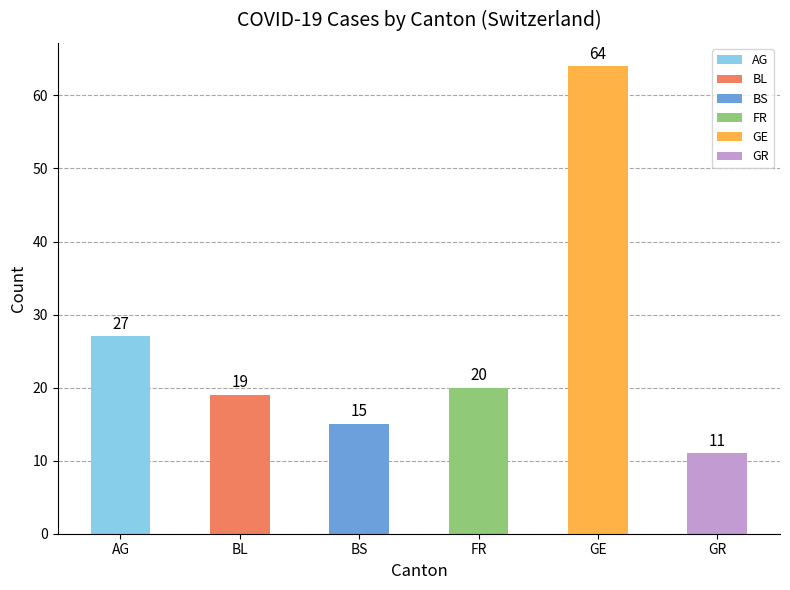

What is the greatest value displayed?

64